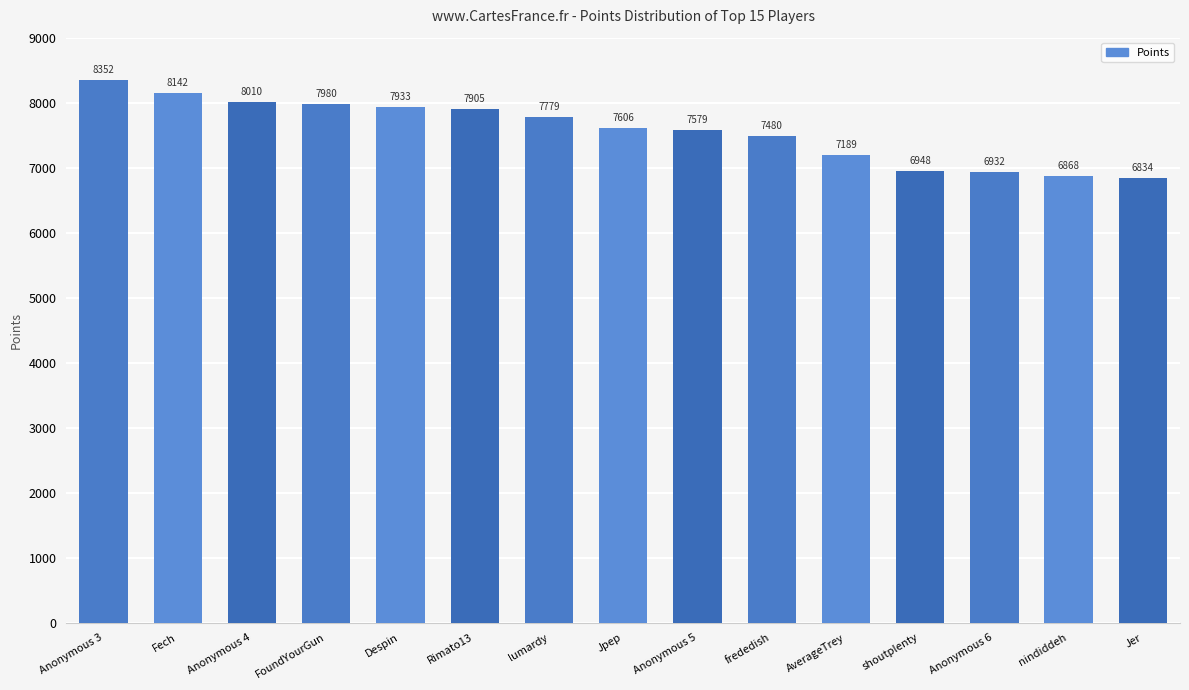

Does the chart contain any negative values?

No